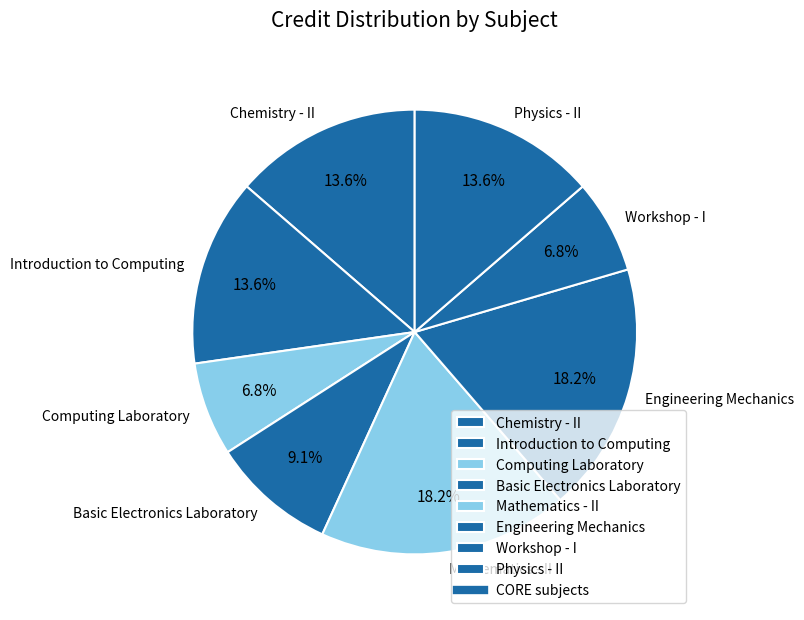

To the nearest percent, what percentage of the pie is Chemistry - II?

14%